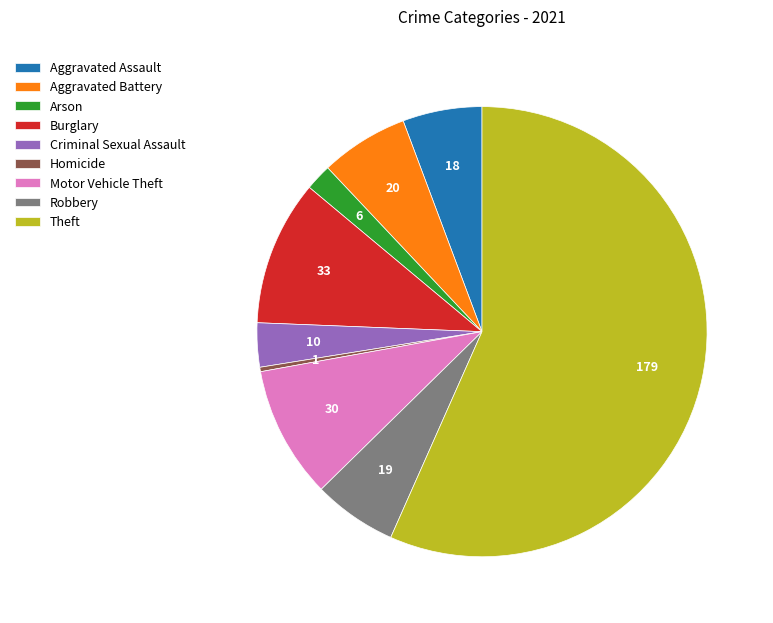

True or false: Motor Vehicle Theft accounts for 9% of the total.

True